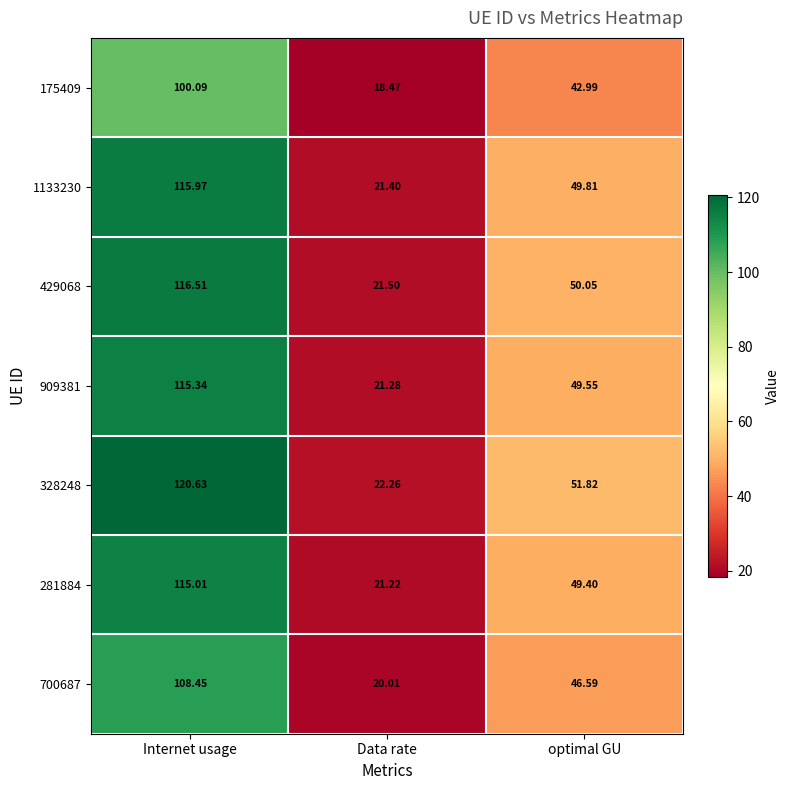

What is the total value across all series at optimal GU?

340.2